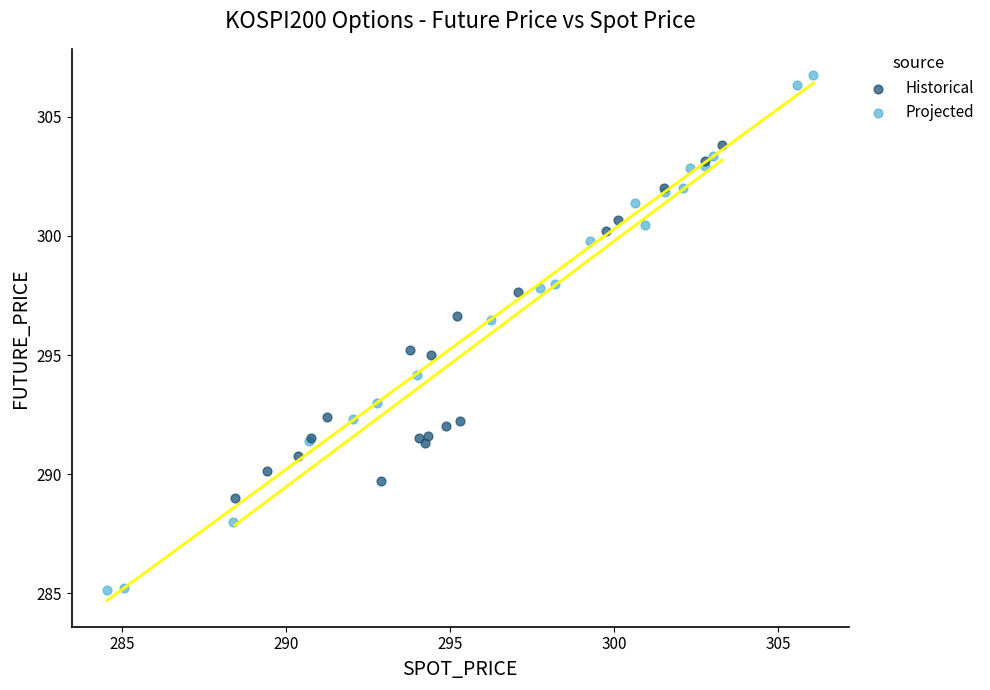

Which series has the largest Y range (max minus min)?

Projected